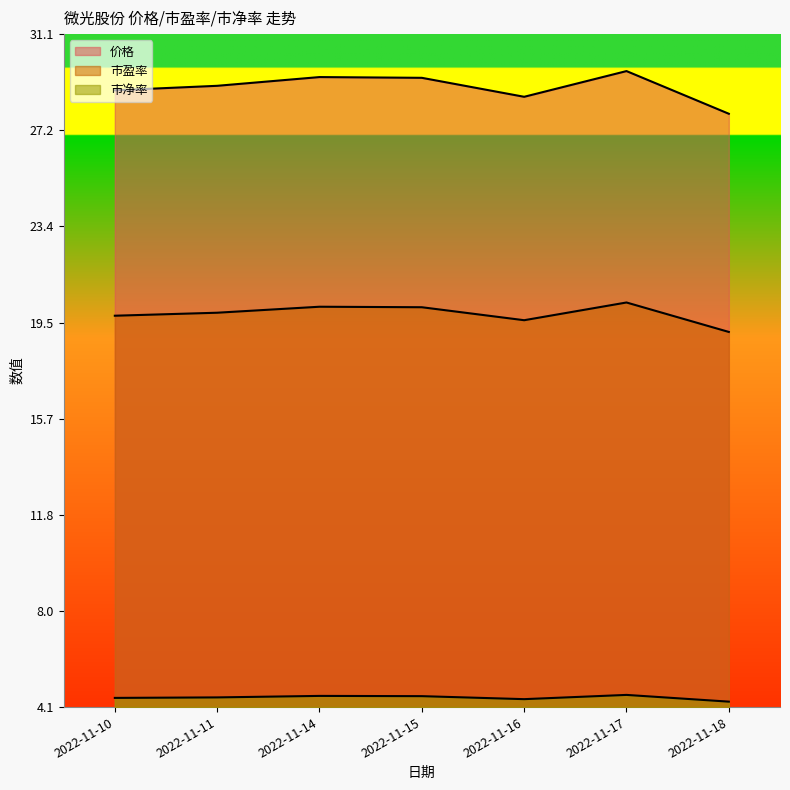

In 市盈率, how many points are lower than both neighbors (excluding endpoints)?

1